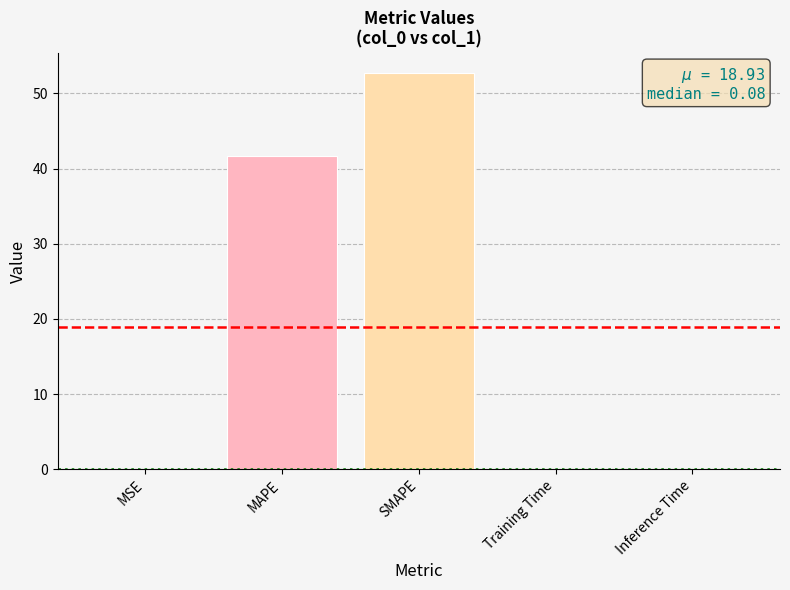

The value at MSE is 0.0. True or false?

True